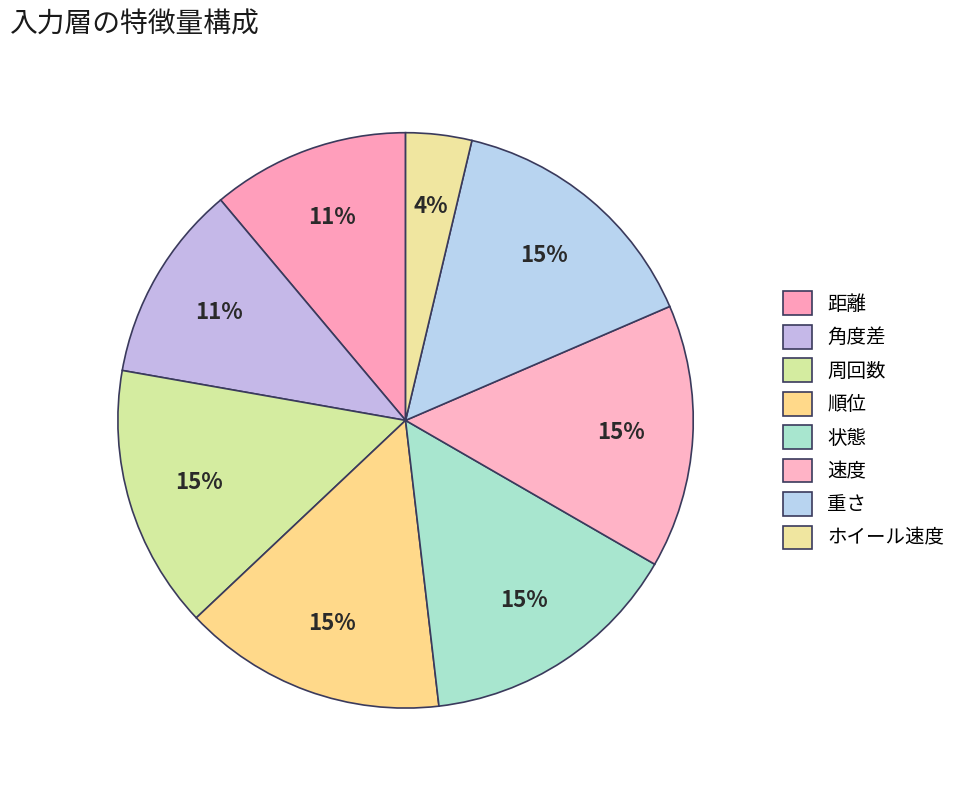

Rank the categories by value from highest to lowest.

周回数, 順位, 状態, 速度, 重さ, 距離, 角度差, ホイール速度